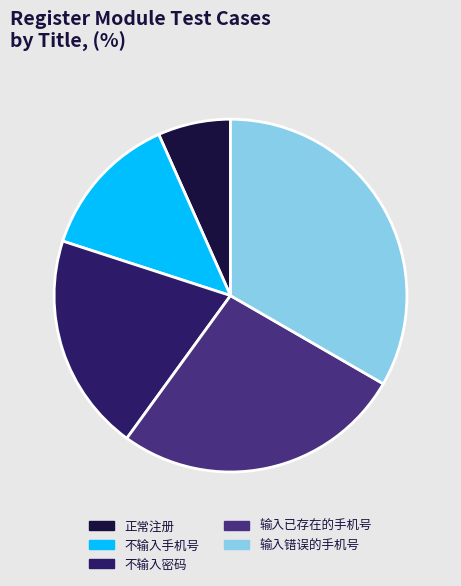

Does 输入已存在的手机号 account for over 50% of the chart?

No